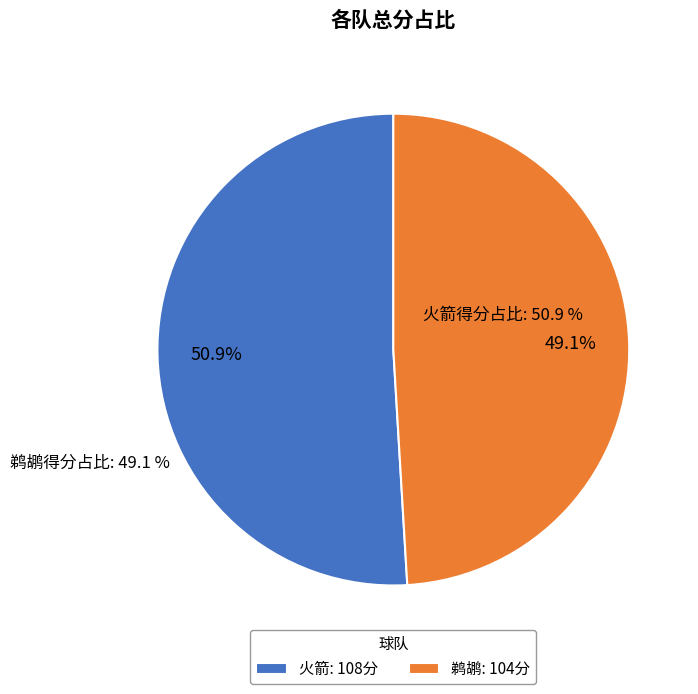

Is the sum of 火箭 and 鹈鹕 greater than half?

Yes